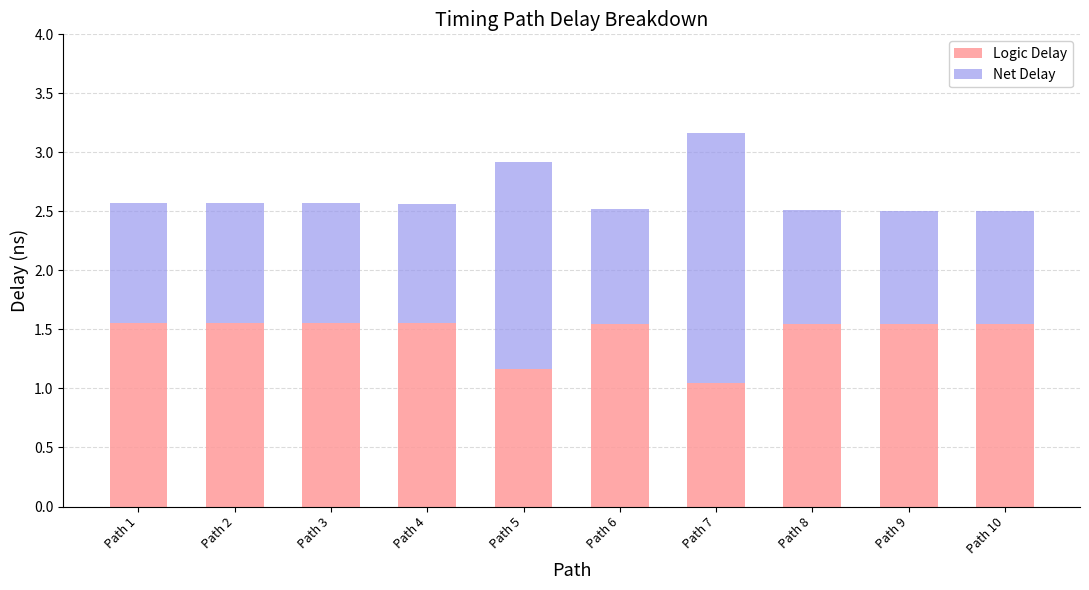

Which category has the lowest value in the Logic Delay series?

Path 7